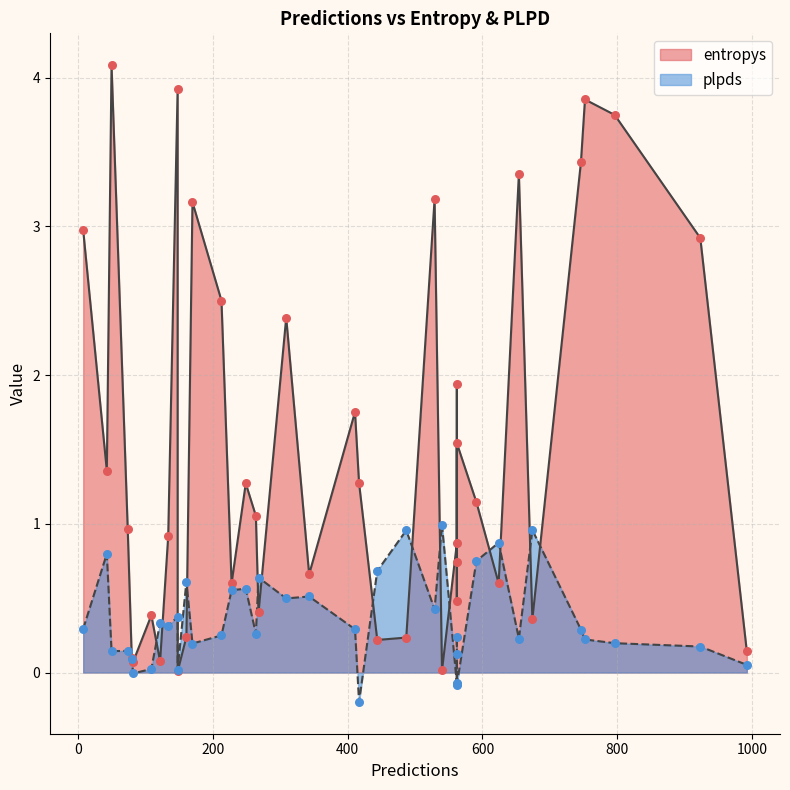

At which category is the sum across all series the highest?

148